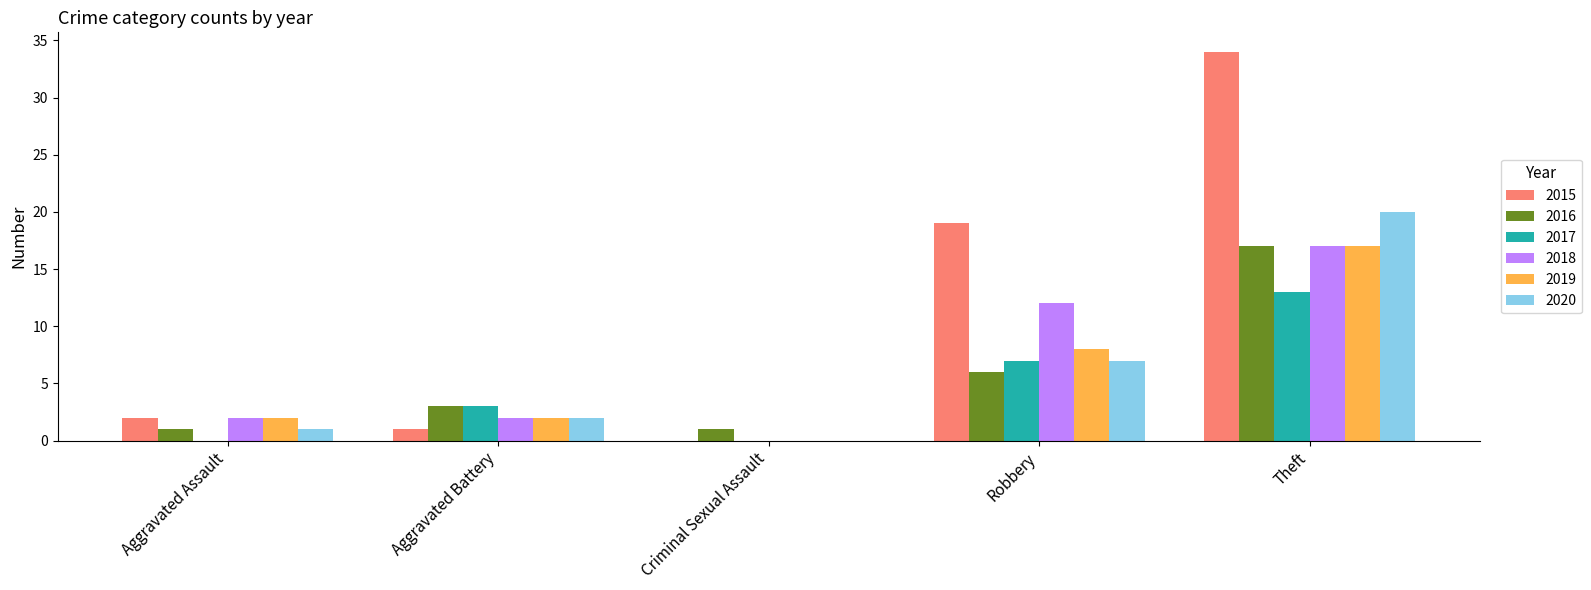

What is the highest value of the 2016 series?

17